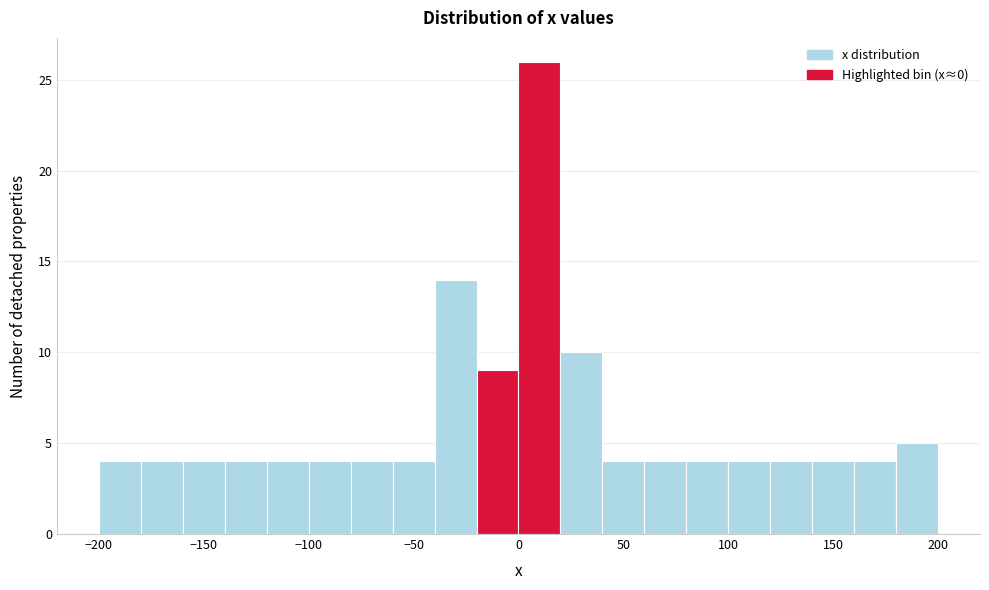

Which range on the x-axis has the tallest bar?

0 to 20